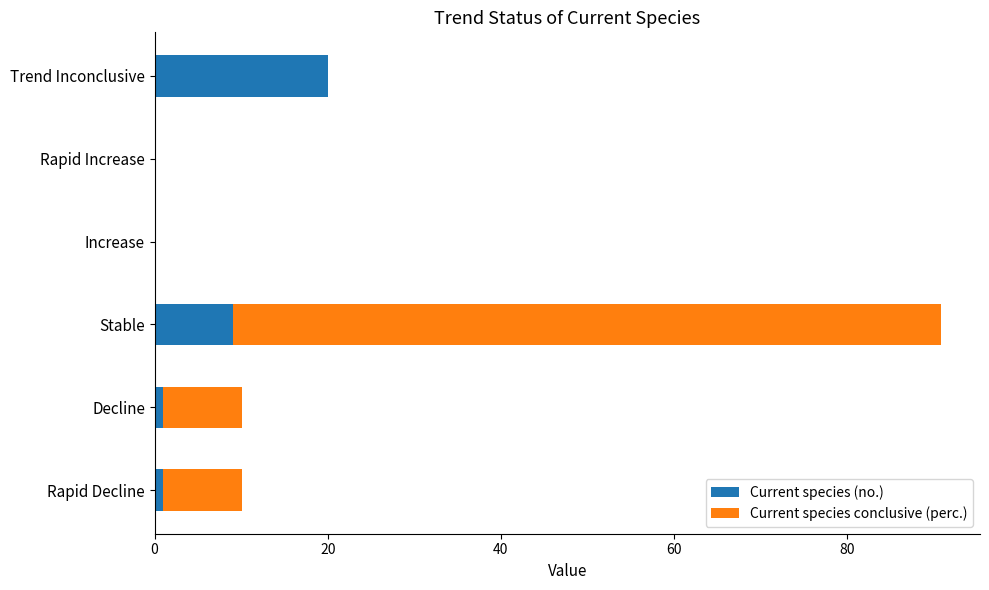

At which category is the sum across all series the highest?

Stable